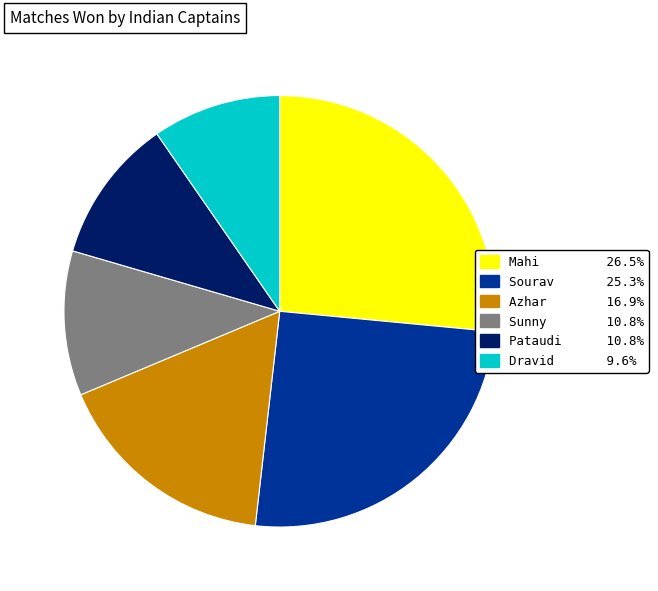

Is the sum of Pataudi and Sunny greater than half?

No